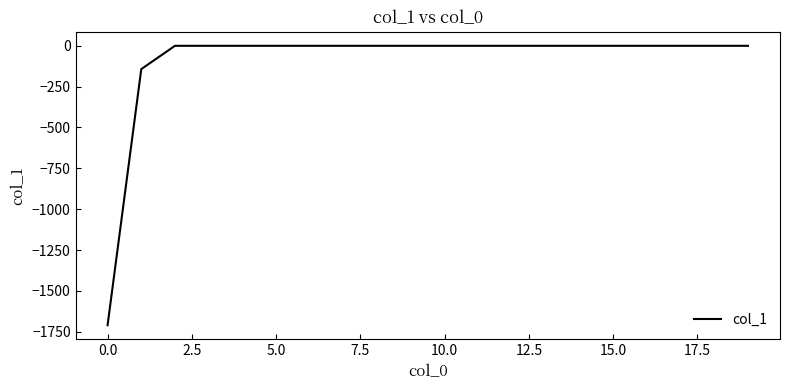

What is the smallest value displayed?

-1710.2